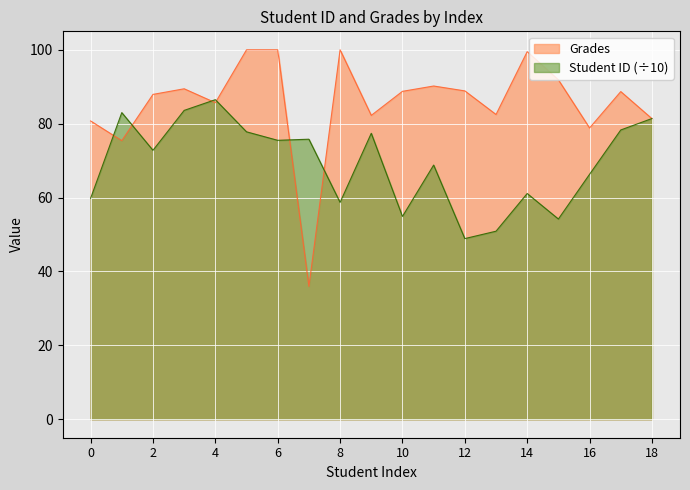

How many interior local peaks does the Grades series have?

5